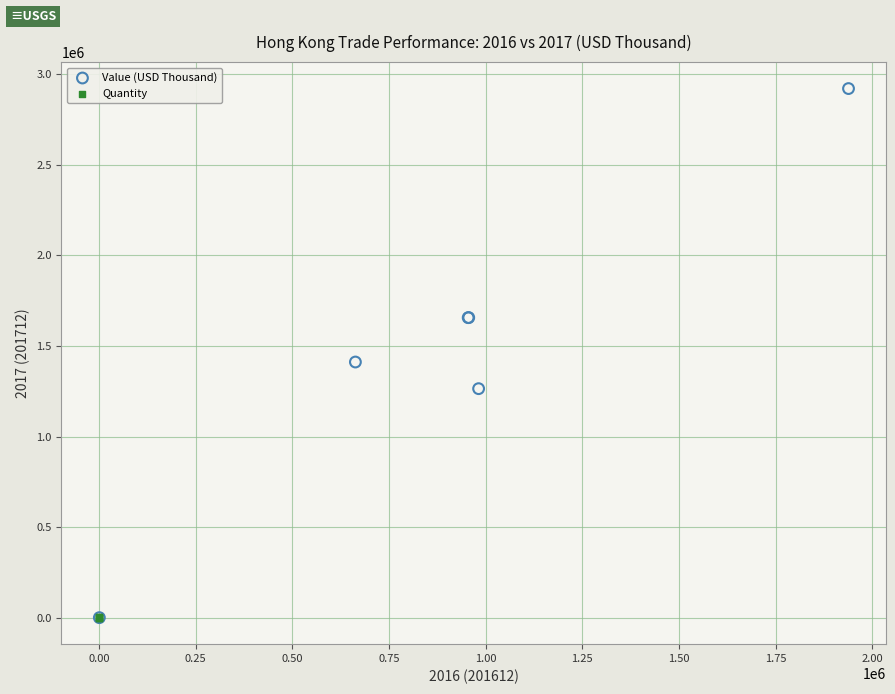

Which series has the widest spread of Y values?

Value (USD Thousand)